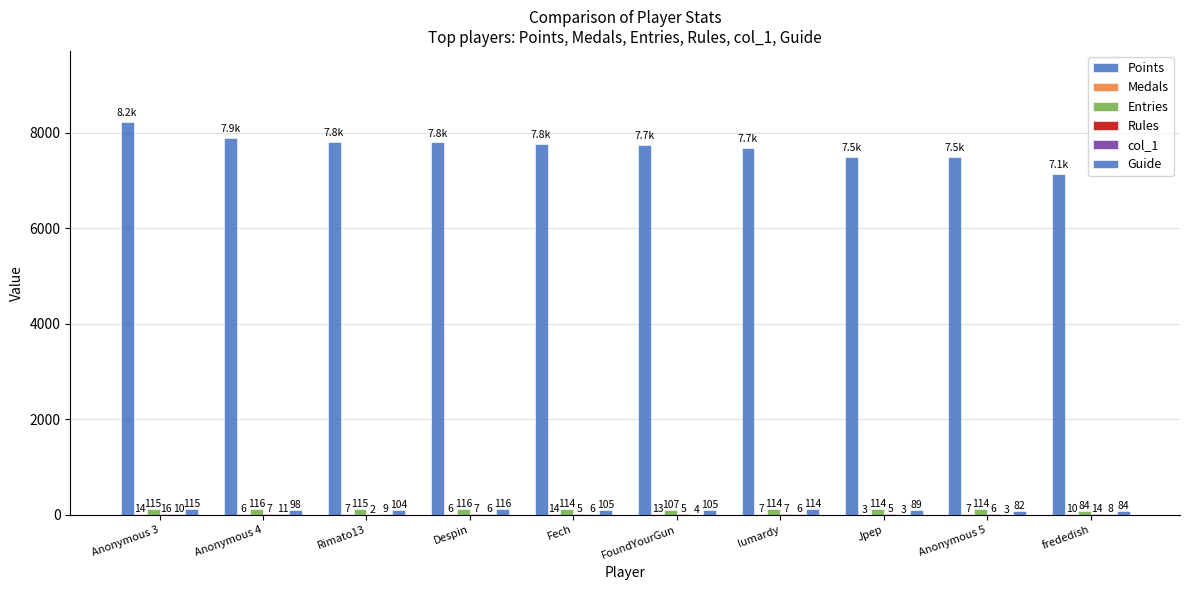

What is the lowest value of the Medals series?

3